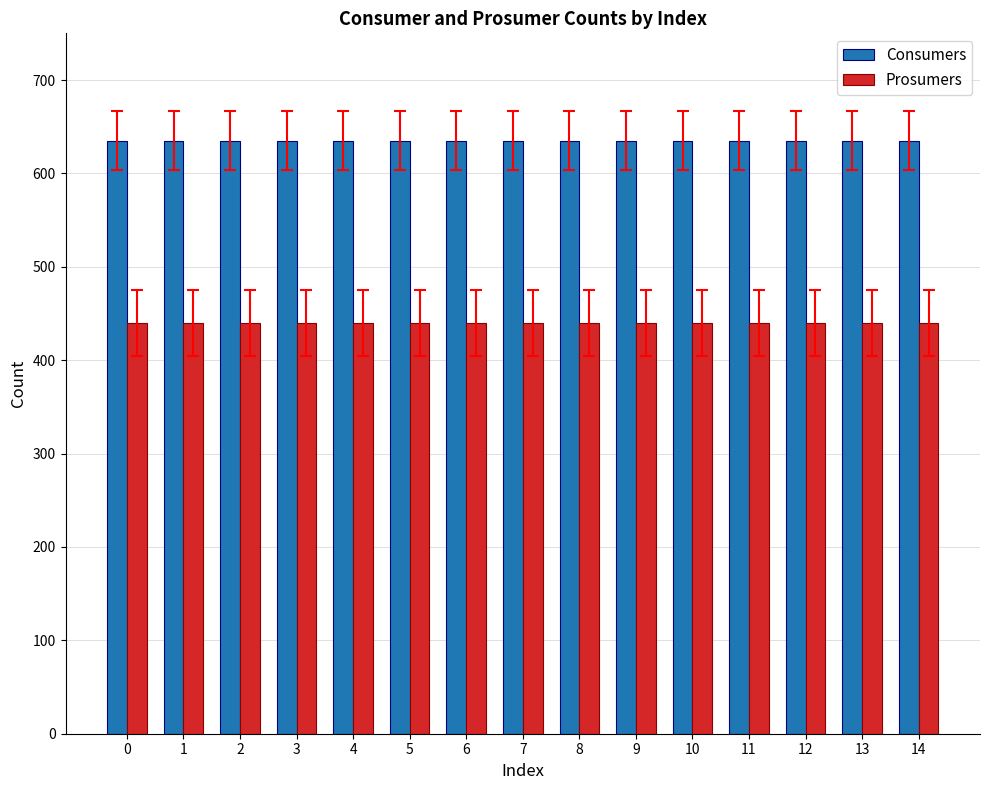

What are all the series names shown in the legend?

Consumers, Prosumers